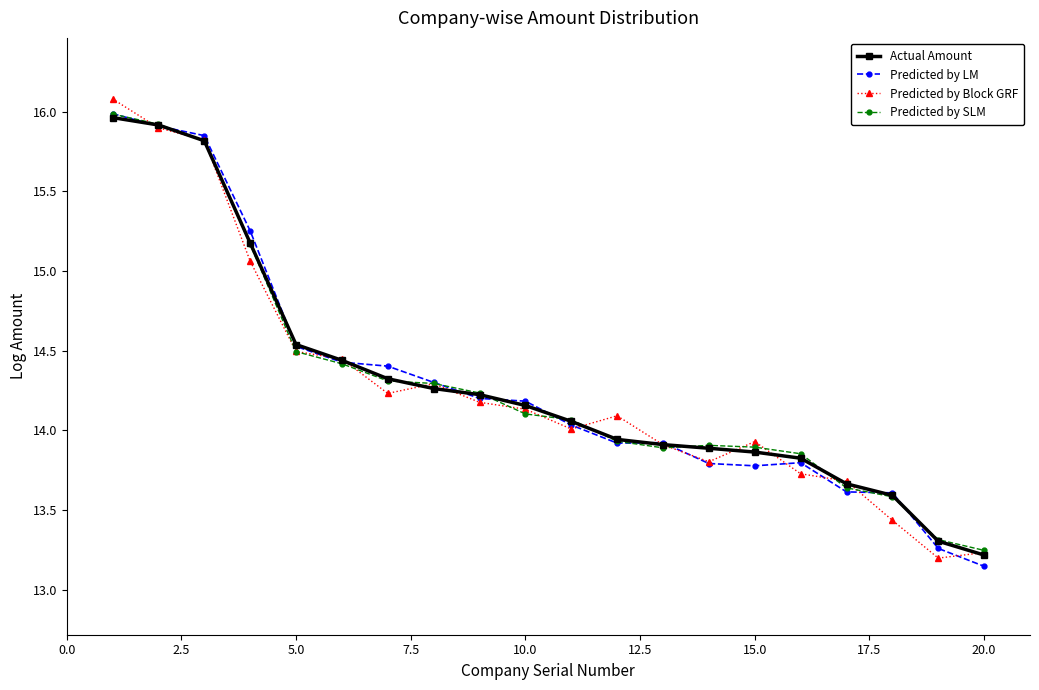

What is the maximum value for Predicted by Block GRF?

16.1